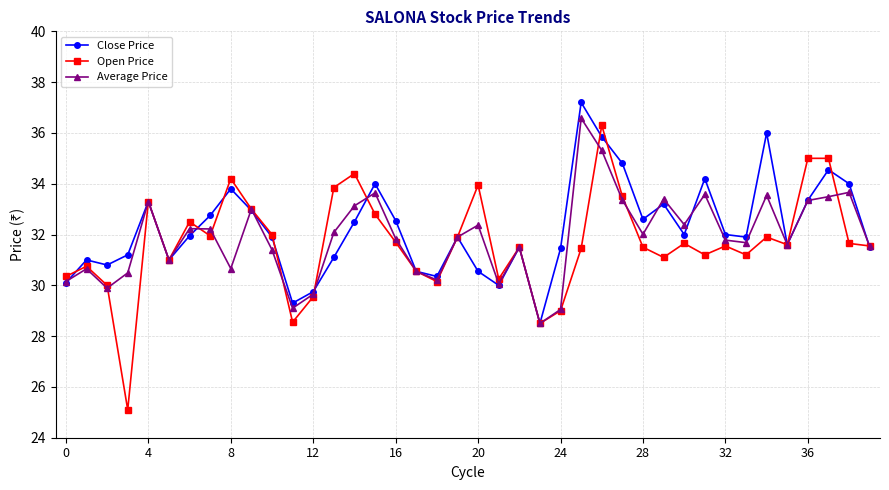

True or false: Average Price has more than 2 points higher than both neighbors.

True